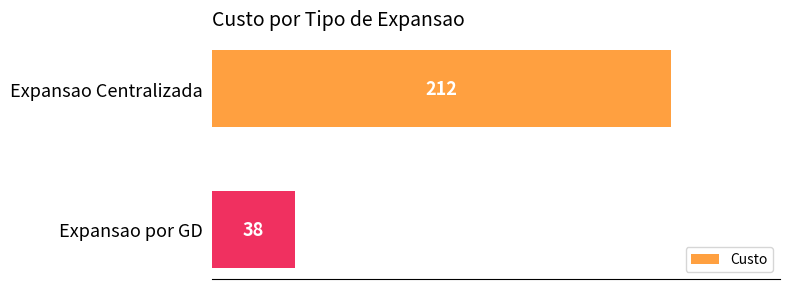

What is the difference between the maximum and minimum values?

174